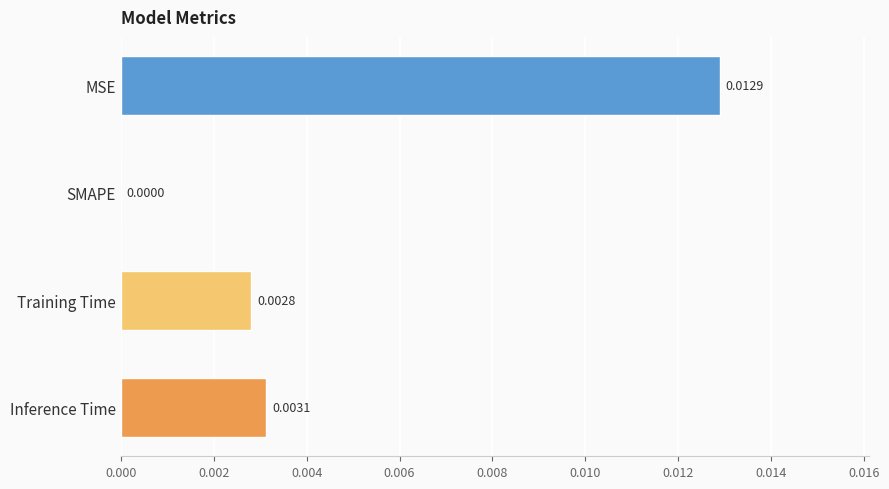

Count the number of data series in this chart.

1